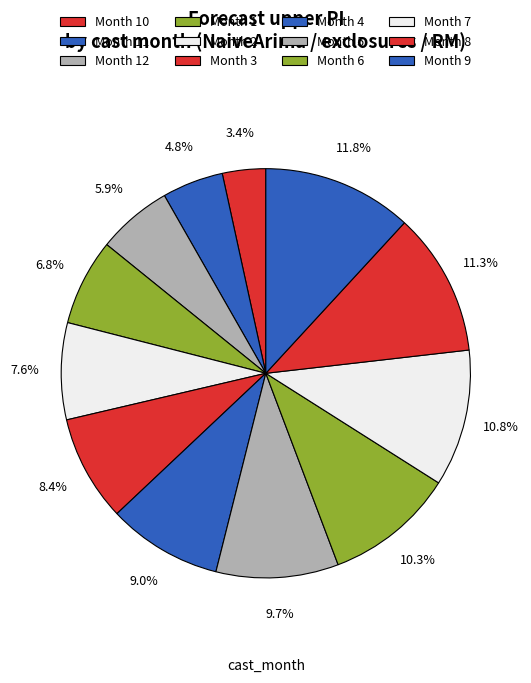

Count the number of slices in the pie.

12